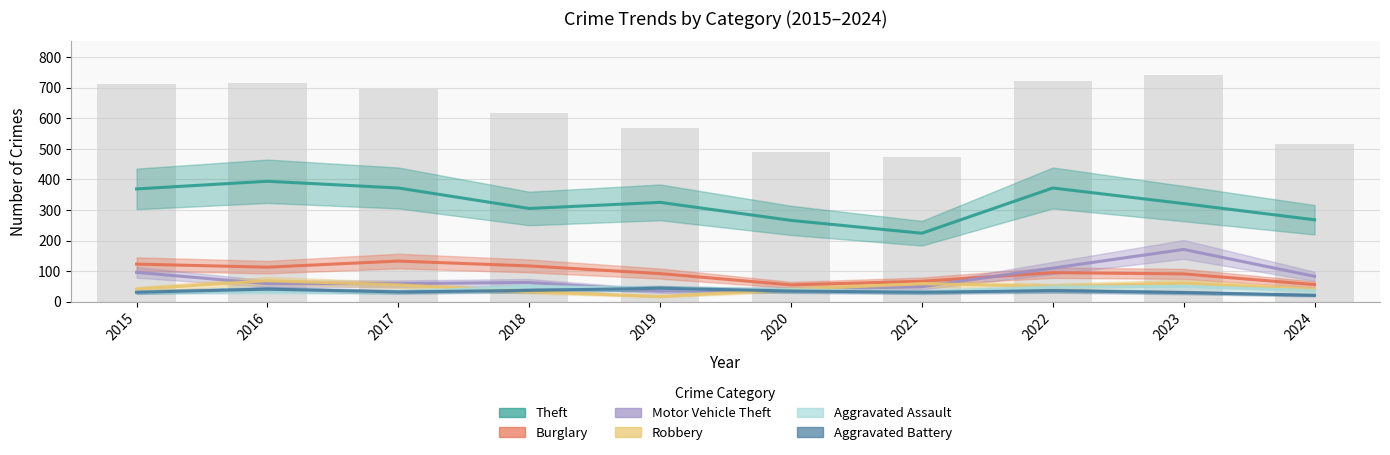

Reading left to right, transcribe all the data shown in this chart.

Theft: 369	394	372	305	325	266	224	372	321	268
Burglary: 123	113	133	117	92	55	67	95	91	56
Motor Vehicle Theft: 96	59	59	63	35	40	49	110	171	83
Robbery: 41	69	55	33	17	40	59	50	61	40
Aggravated Assault: 32	32	32	50	43	39	32	48	50	36
Aggravated Battery: 31	41	32	37	44	35	31	36	30	21